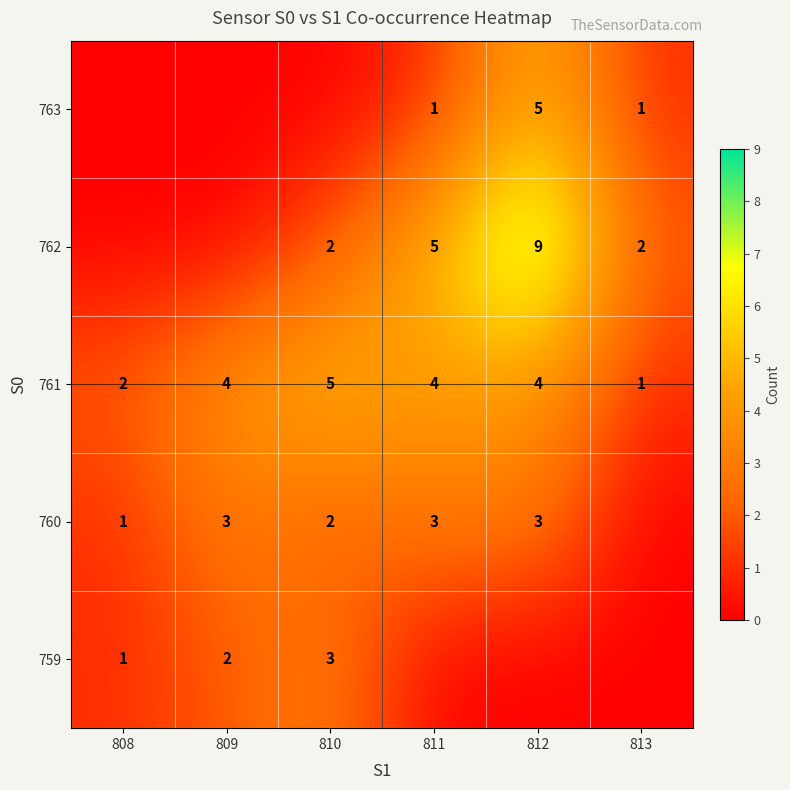

The 763 series shows 0 at 813. True or false?

False